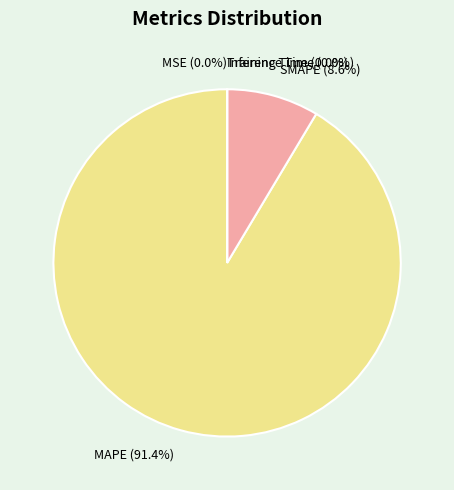

What is the largest slice in the pie chart?

MAPE